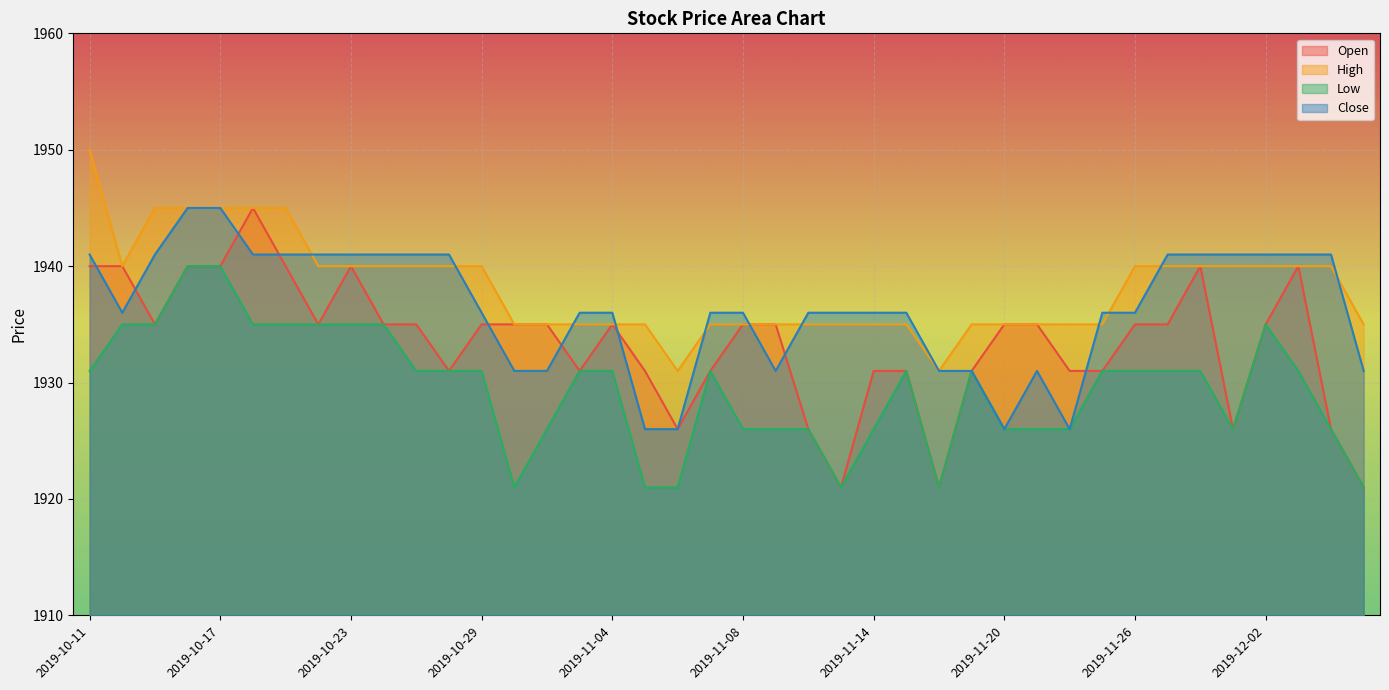

What are all the series names shown in the legend?

Open, High, Low, Close